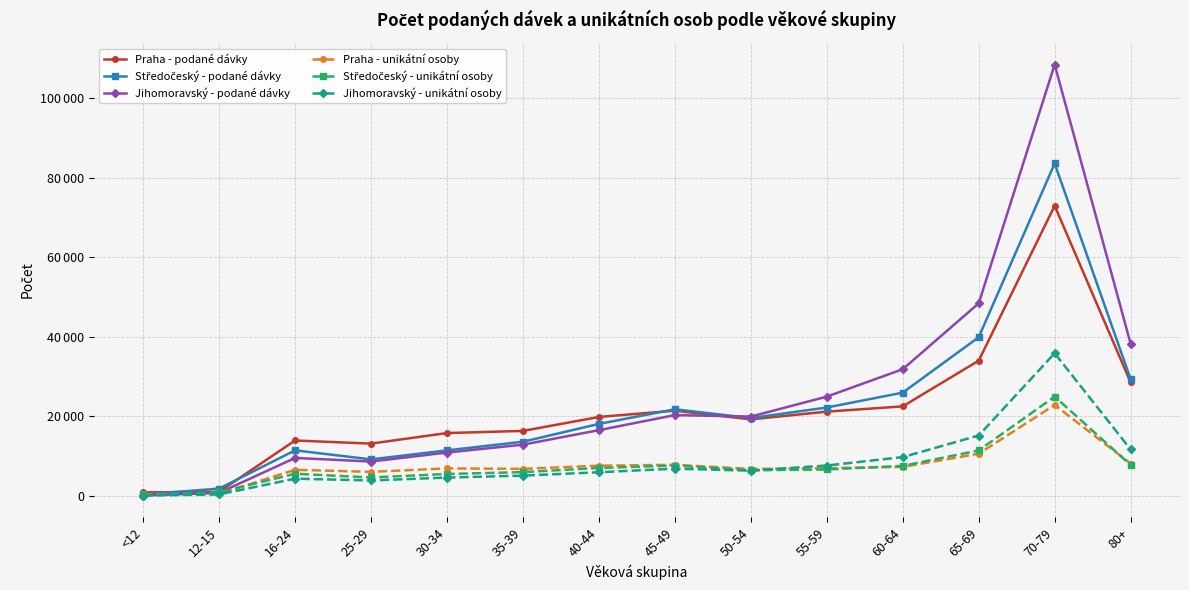

What is the difference between the maximum and minimum values in the Praha - unikátní osoby series?

22516